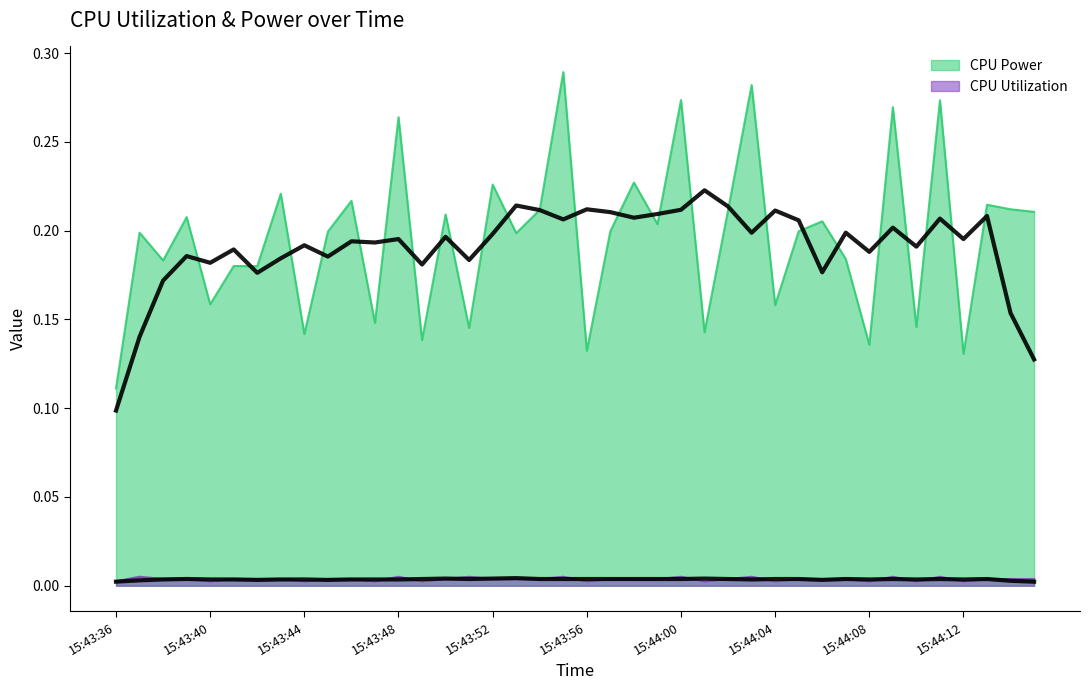

What are all the series names shown in the legend?

CPU Power, CPU Utilization